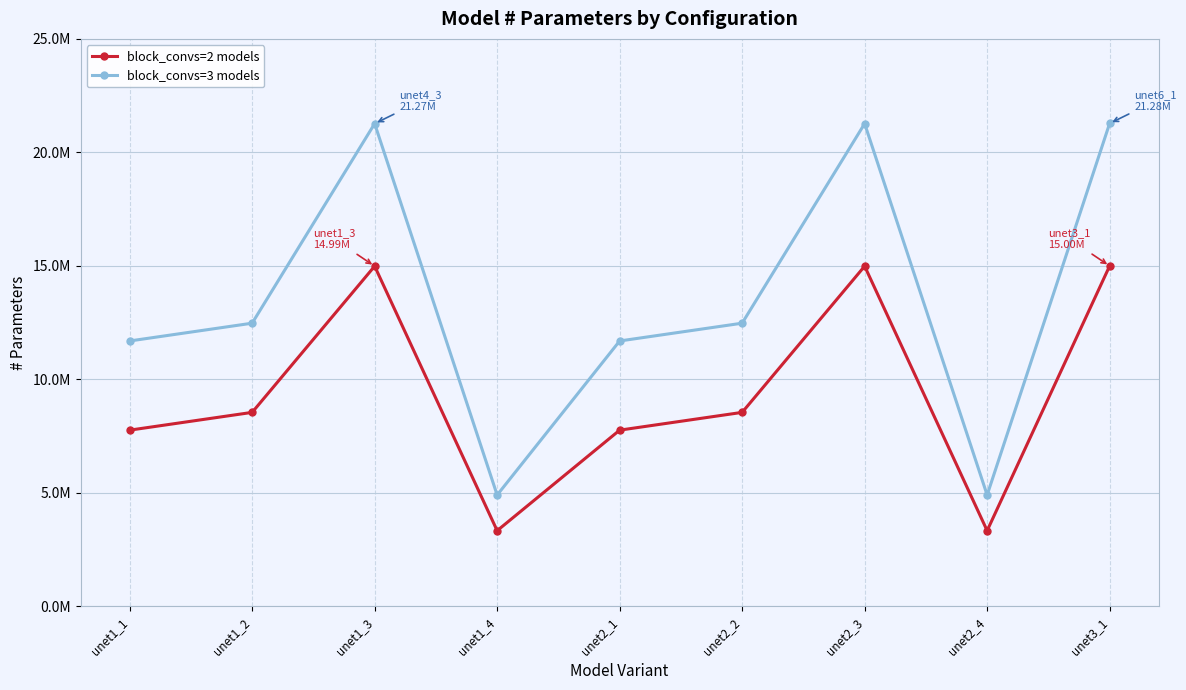

What is the sum of the block_convs=2 models values at unet2_4 and unet1_3?

18320928